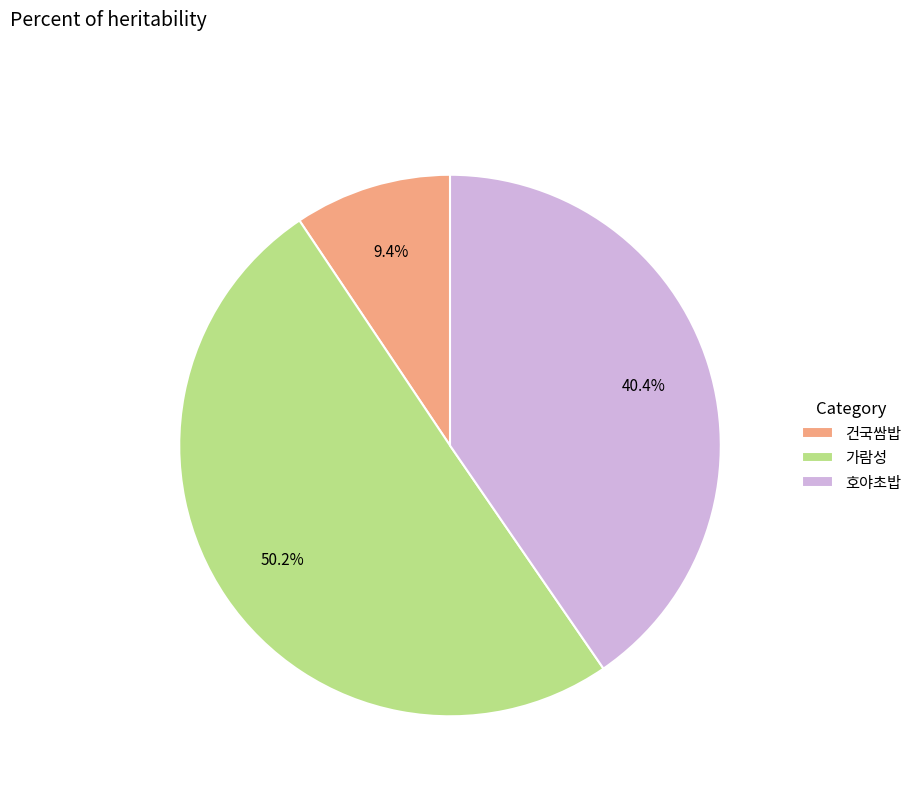

How many segments does this pie chart have?

3